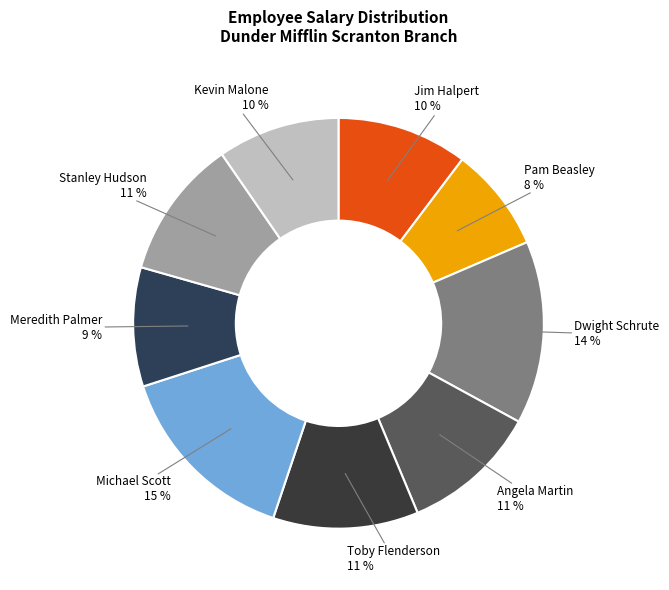

Count the number of slices in the pie.

9